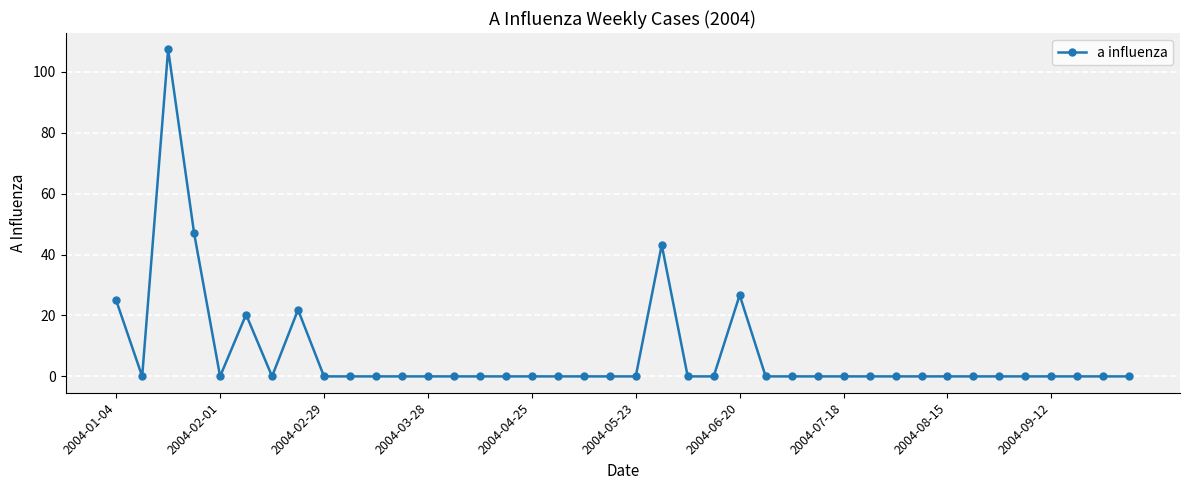

What is the difference between the maximum and second lowest values?

107.4